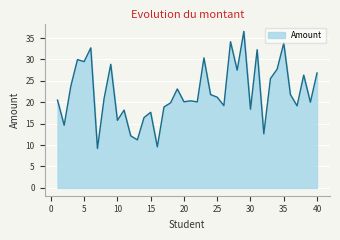

What is the minimum value shown in the chart?

9.2